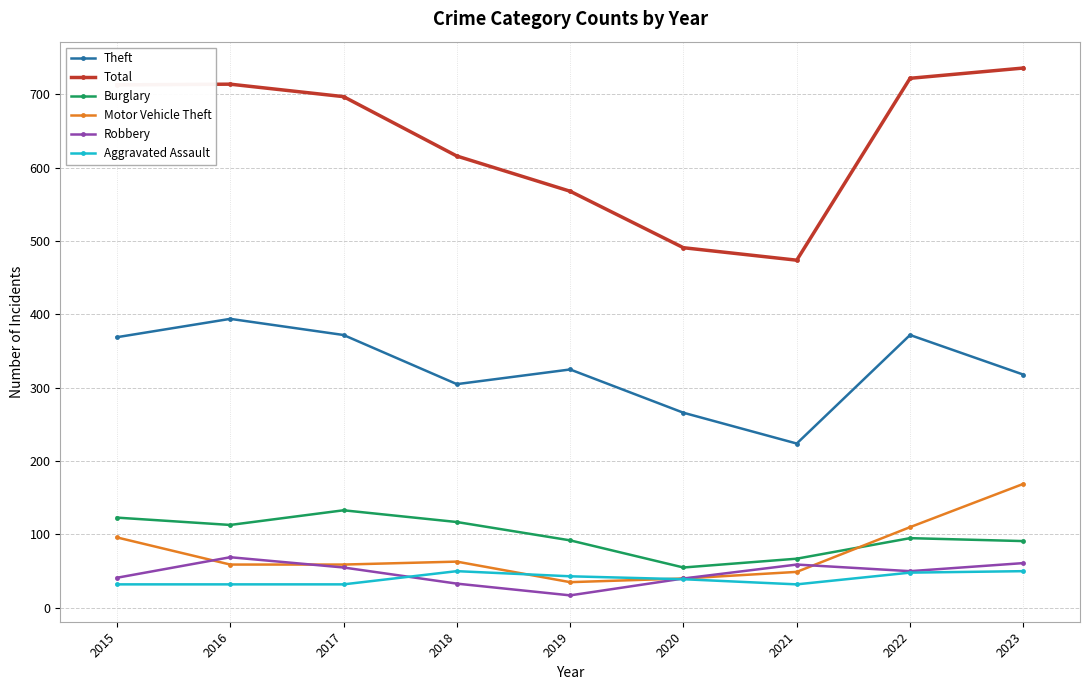

How many lines are shown in the chart?

6